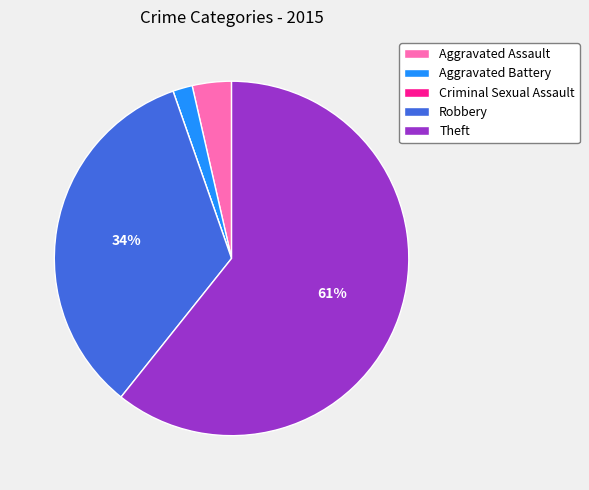

To the nearest percent, what is the average slice percentage?

20%